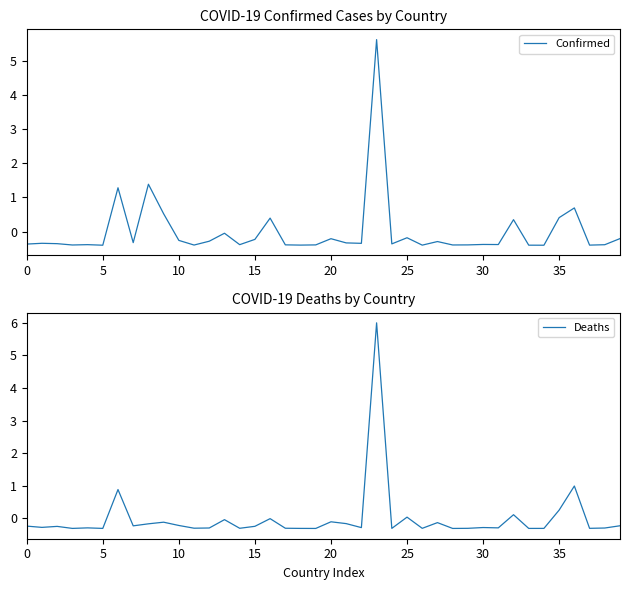

The Deaths series shows -0.3 at 15. True or false?

True